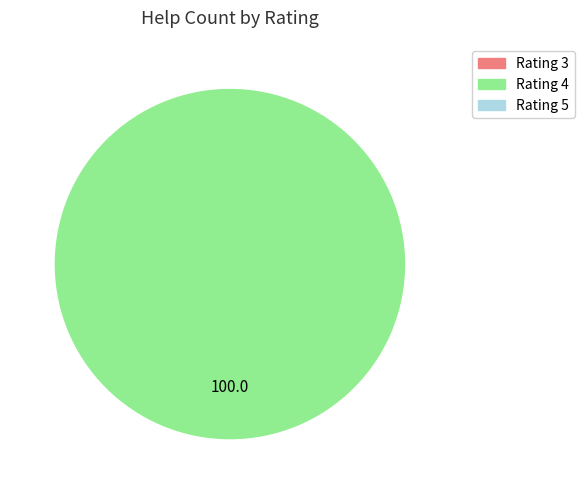

Is there a majority slice in this chart?

Yes